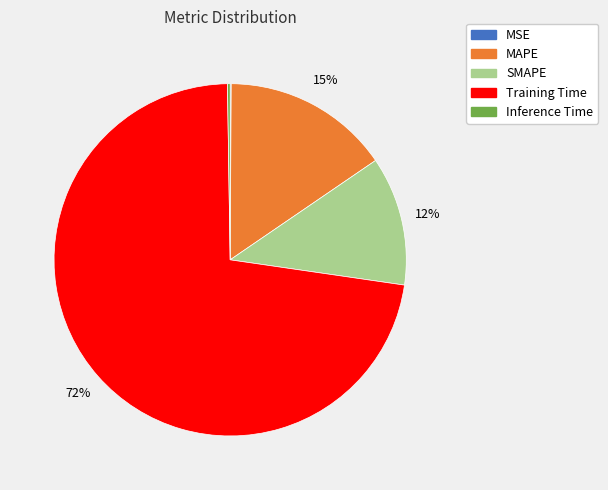

True or false: SMAPE accounts for 1% of the total.

False